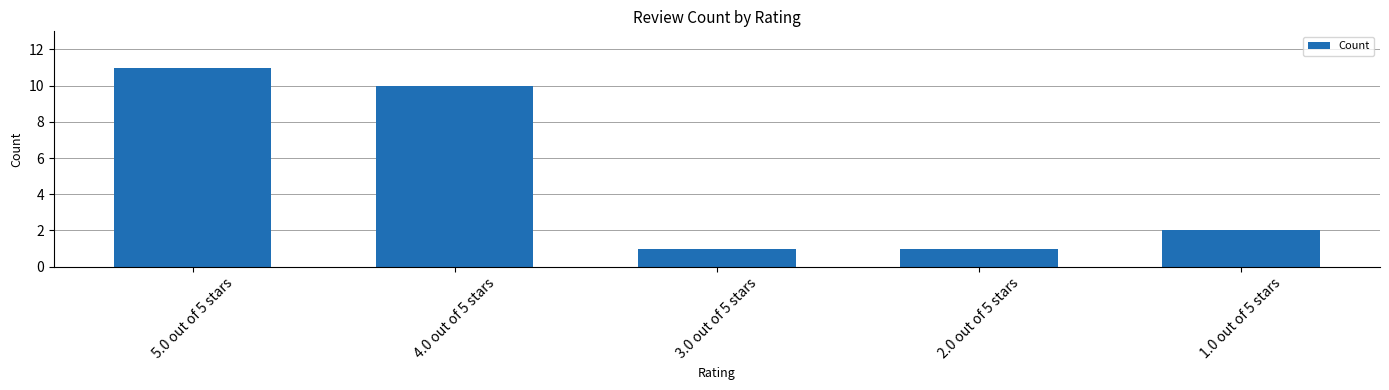

What is the approximate value at 5.0 out of 5 stars, to the nearest 5?

10